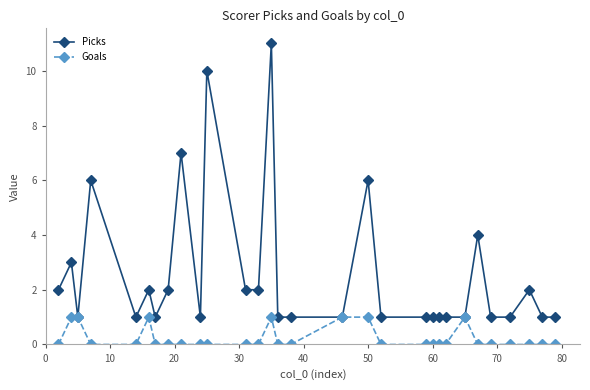

Which series has the largest total across all categories?

Picks